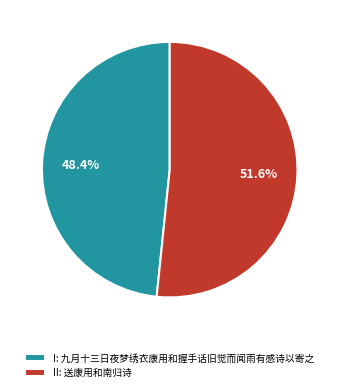

Between II: 送康用和南归诗 and I: 九月十三日夜梦绣衣康用和握手话旧觉而闻雨有感诗以寄之, which is larger?

II: 送康用和南归诗